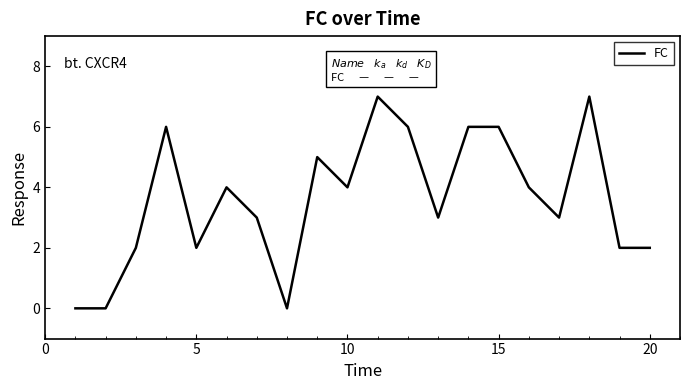

What is the difference between the maximum and minimum values?

7